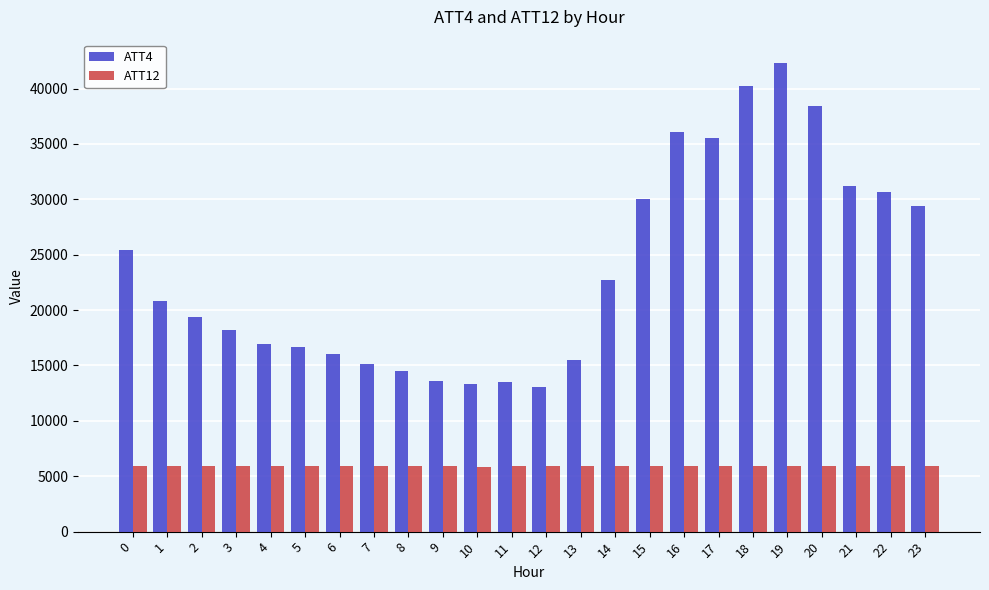

What is the difference between the second highest and second lowest values in the ATT4 series?

26900.0